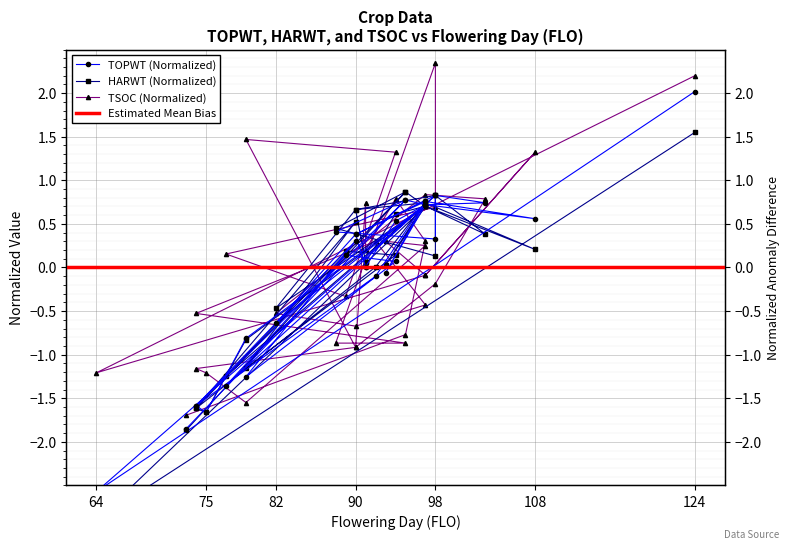

True or false: HARWT has more than 2 points higher than both neighbors.

True